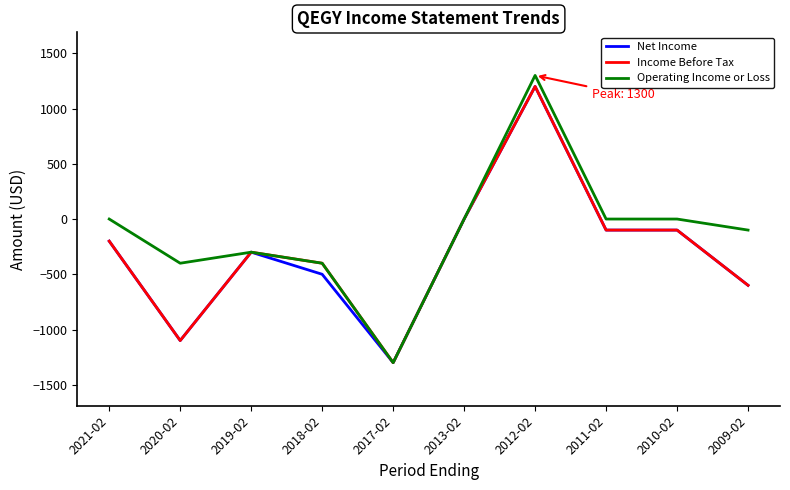

What is the smallest value displayed?

-1300